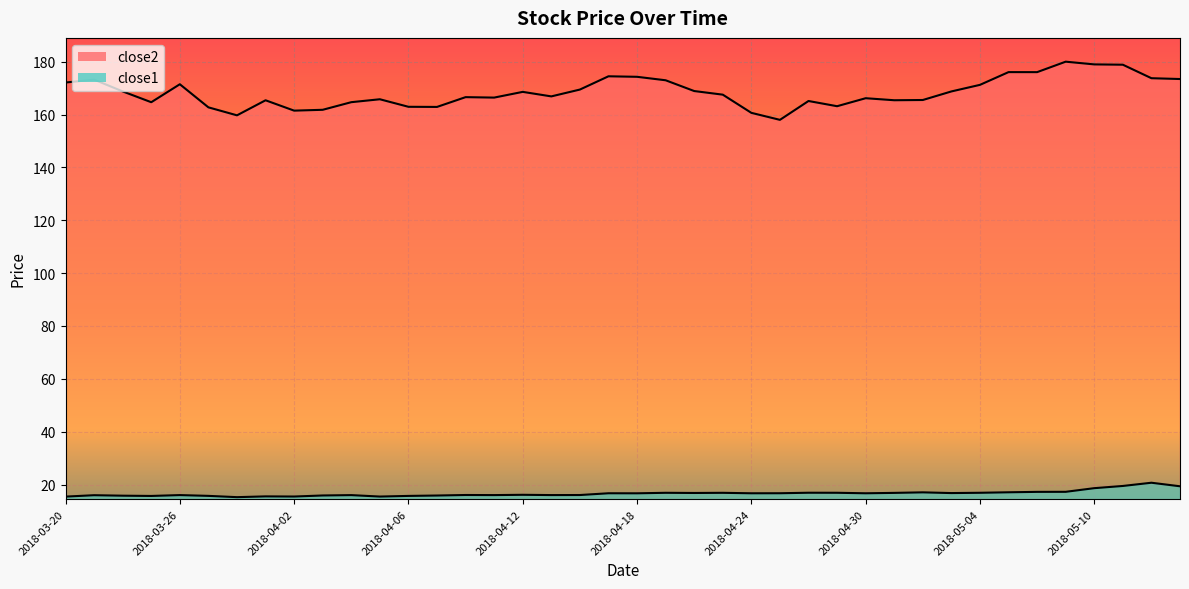

How many interior local peaks does the close1 series have?

12